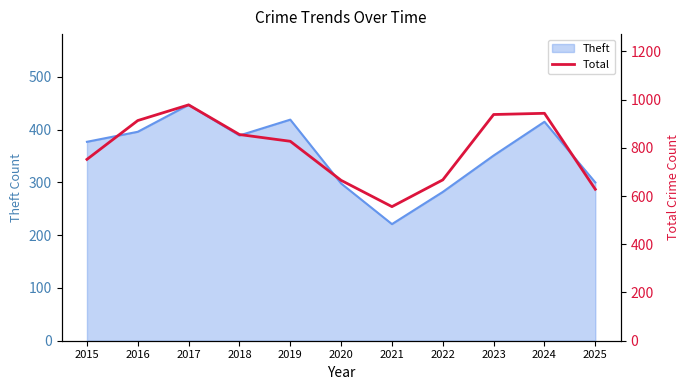

What is the difference between the second highest and minimum values?

387